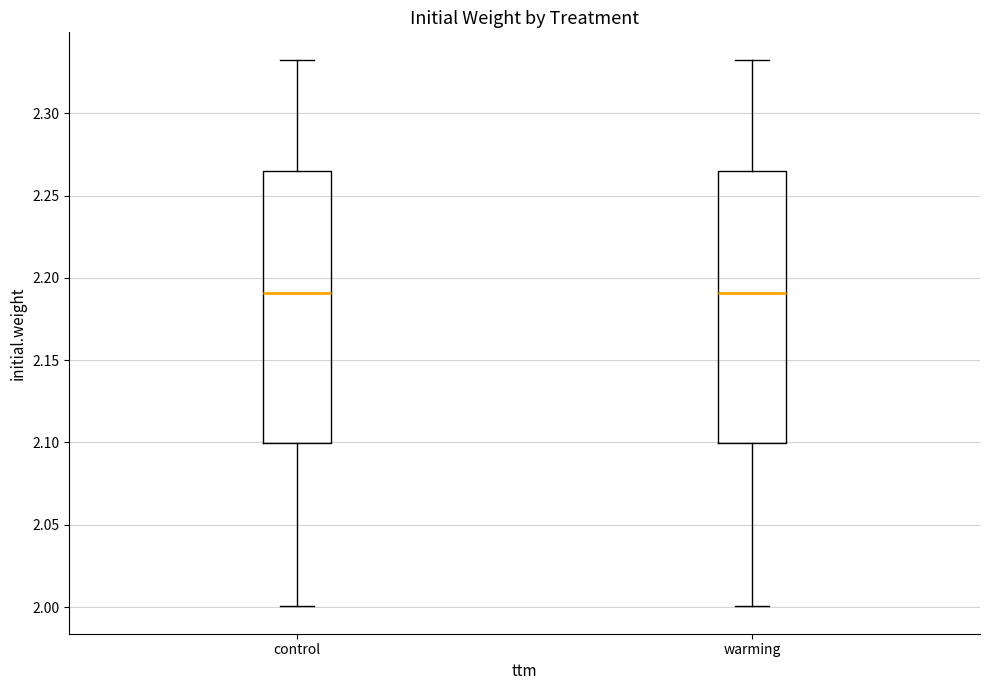

Reading left to right, transcribe this box plot: for each box, give where its median line is, the range the box spans, and where its two whiskers end, as read against the y-axis. The values are not printed on the chart, so give them approximately, as read against the axis.

control: median 2.190, box 2.100 to 2.265, whiskers 2.000 to 2.335
warming: median 2.190, box 2.100 to 2.265, whiskers 2.000 to 2.335